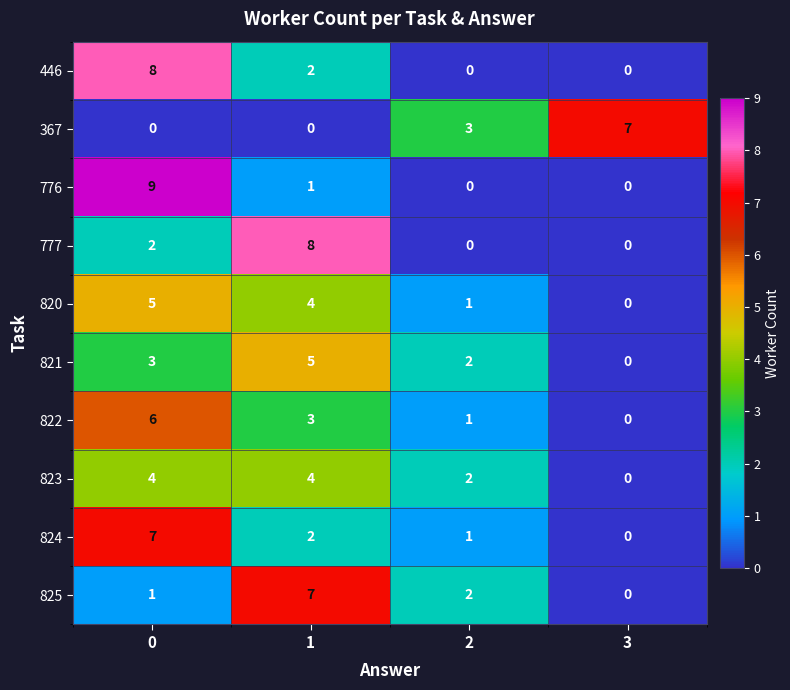

What is the maximum value shown in the chart?

9